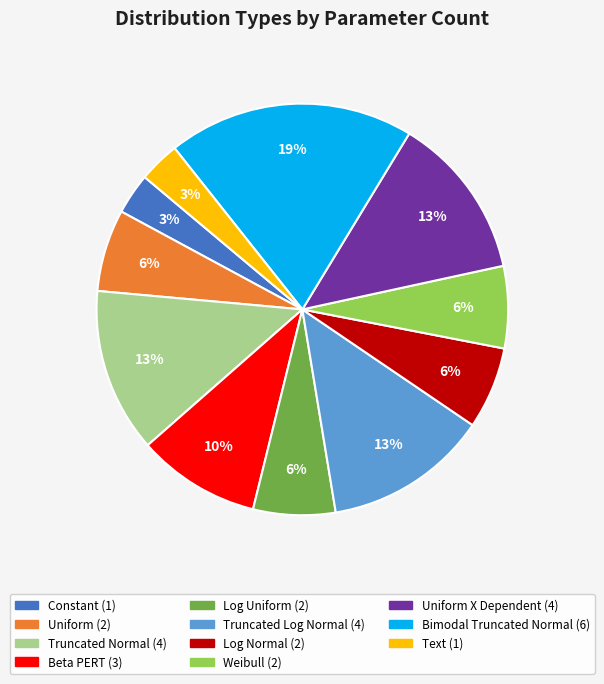

To the nearest percent, what is the difference between the largest and smallest slice percentages?

16%